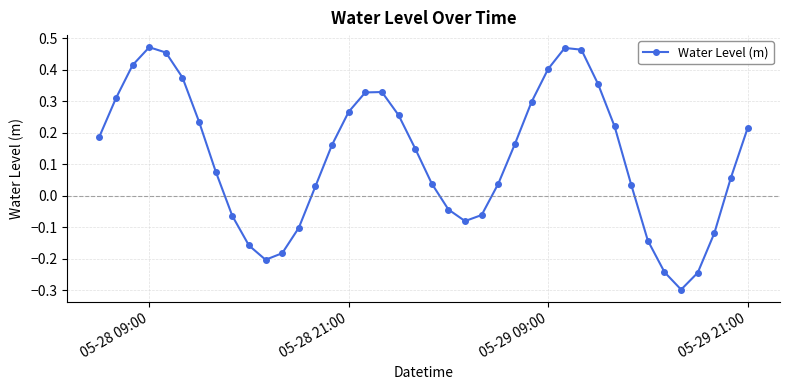

What is the minimum value shown in the chart?

-0.3